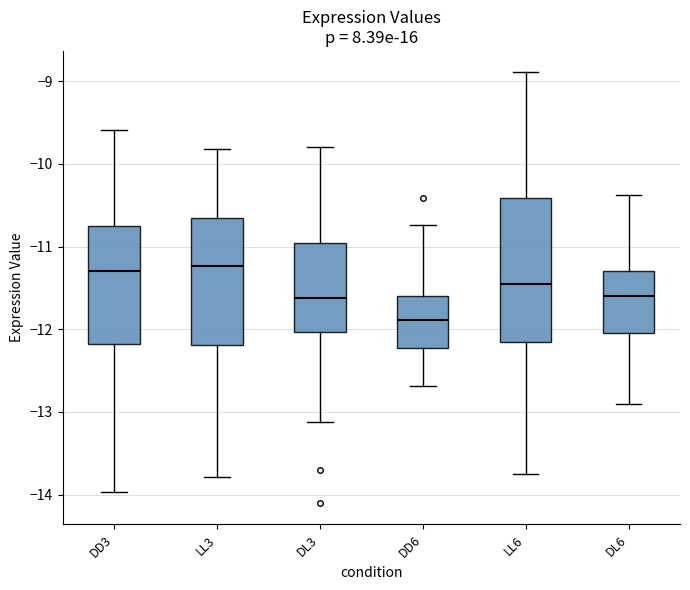

Where does the upper whisker of the box for DL3 end on the y-axis? The values are not printed on the chart, so give them approximately, as read against the axis.

-9.8